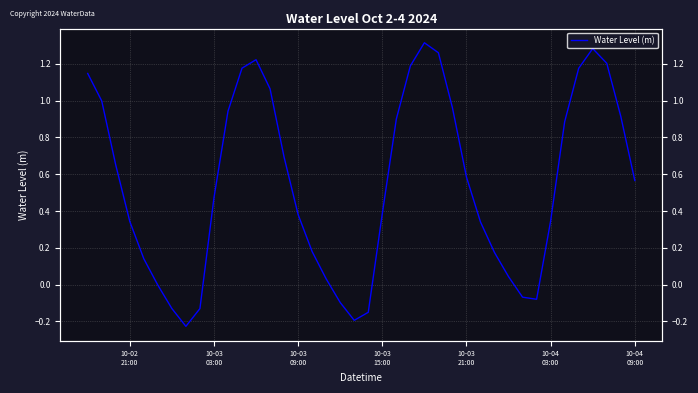

What is the smallest value displayed?

-0.2